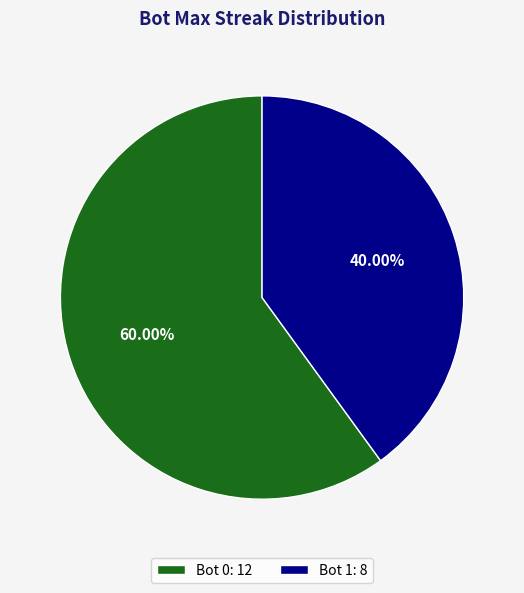

Approximately how many times larger is the value at Bot 0: 12 compared to Bot 1: 8?

1.5